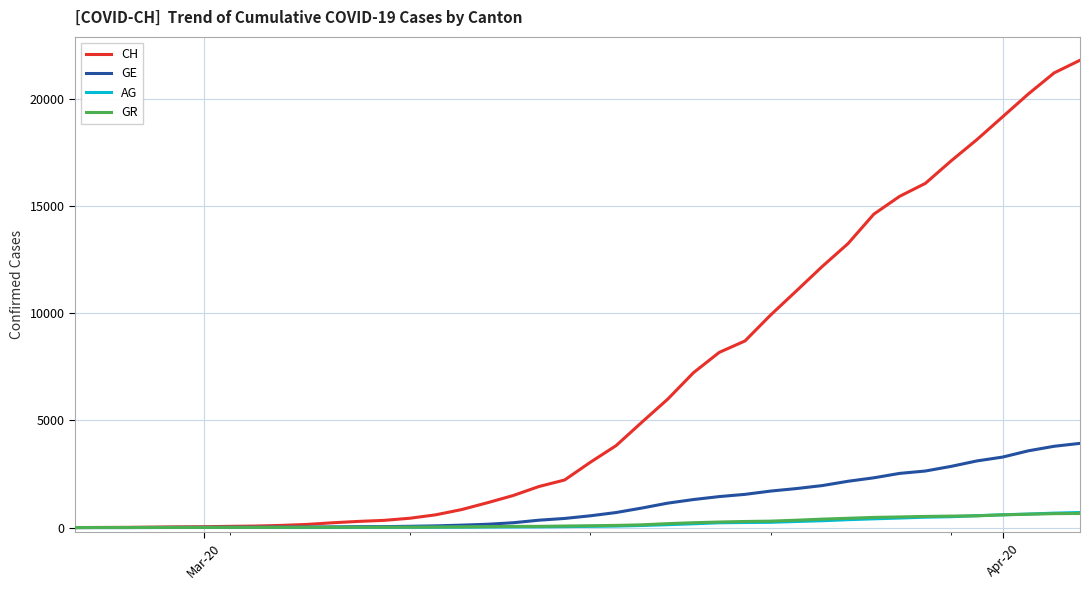

Which series has the largest total across all categories?

CH